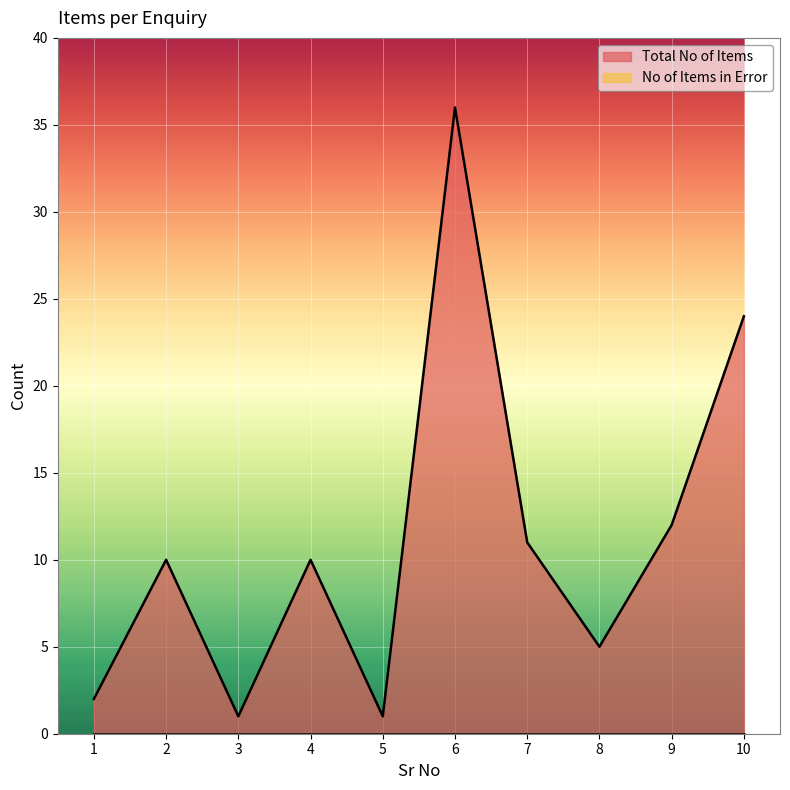

Which category has the lowest value across all series?

3